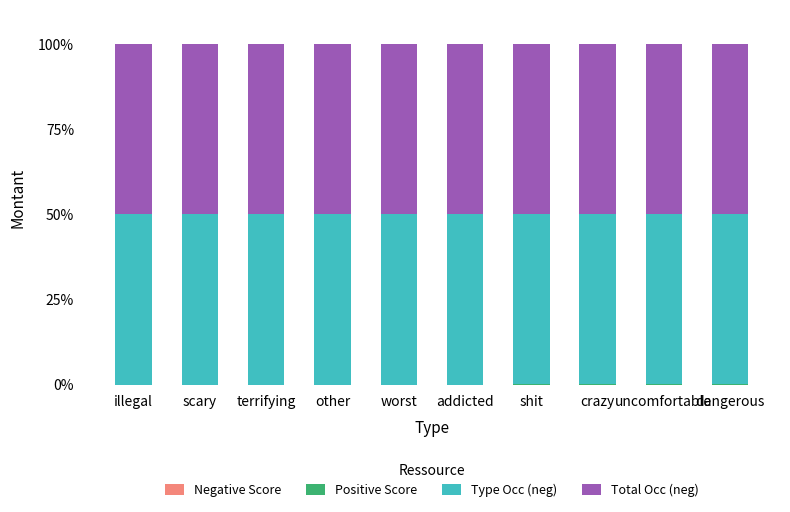

List the series in order of their peak value, highest first.

Type Occ (neg), Total Occ (neg), Negative Score, Positive Score